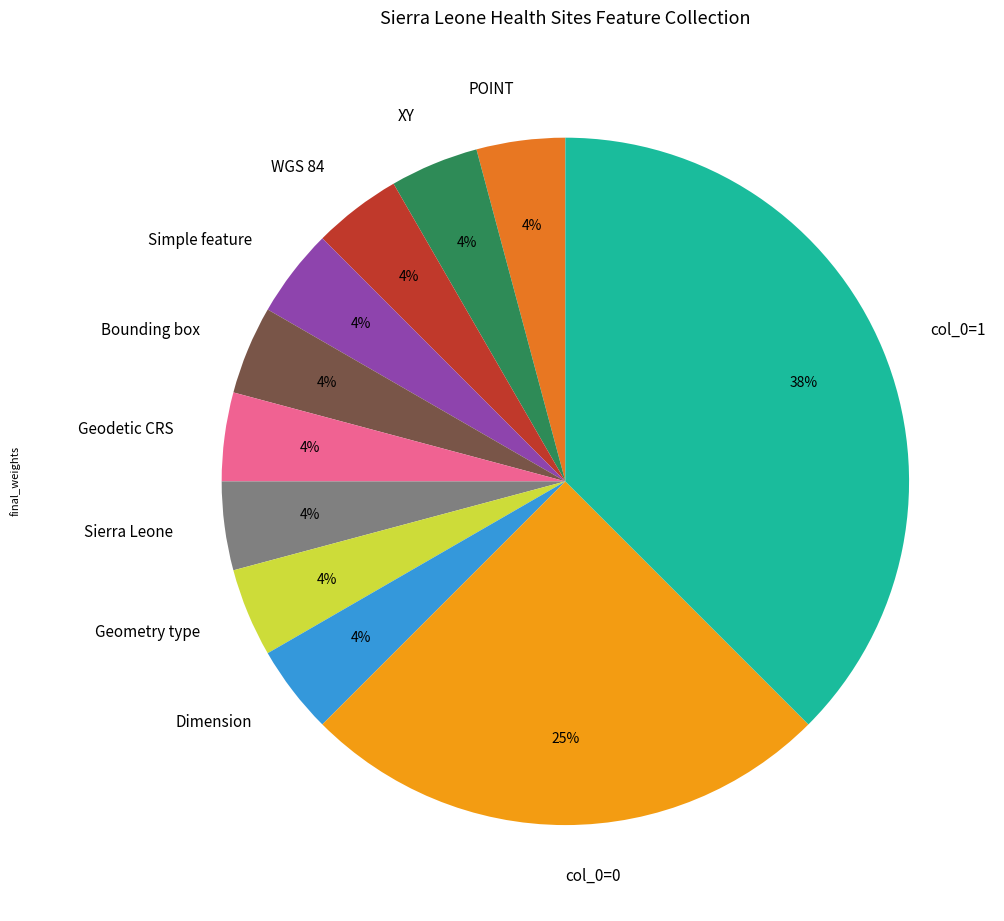

How many slices are in this pie chart?

11